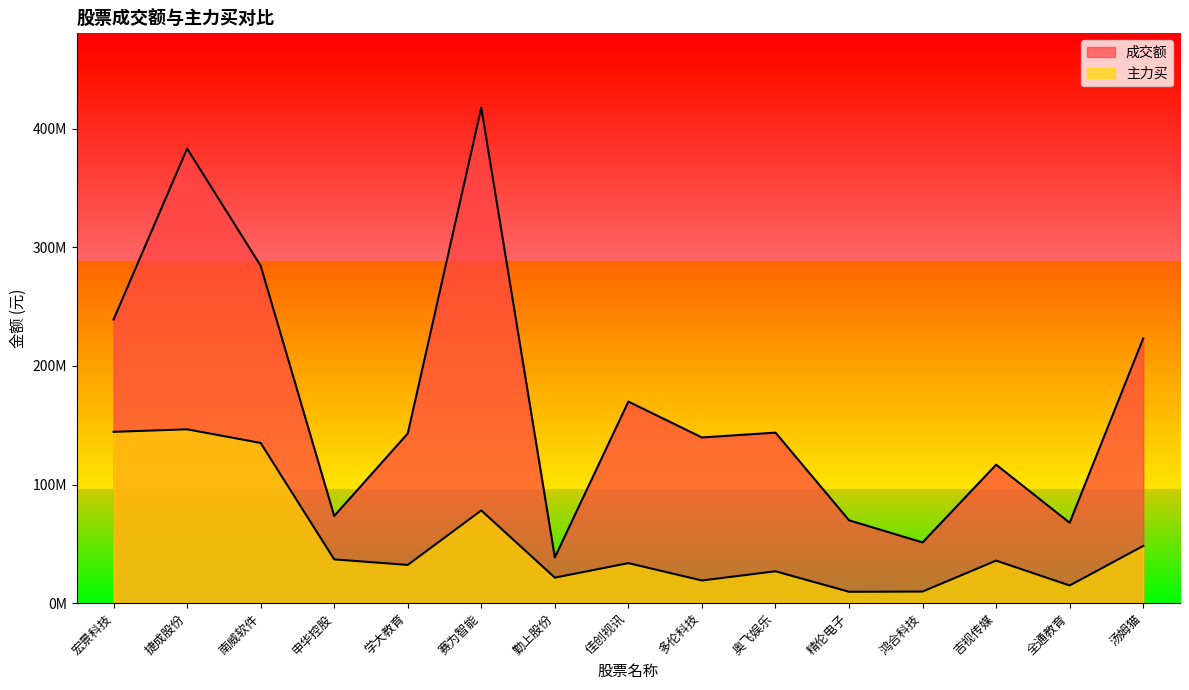

What is the sum of all 成交额 values?

2562154657